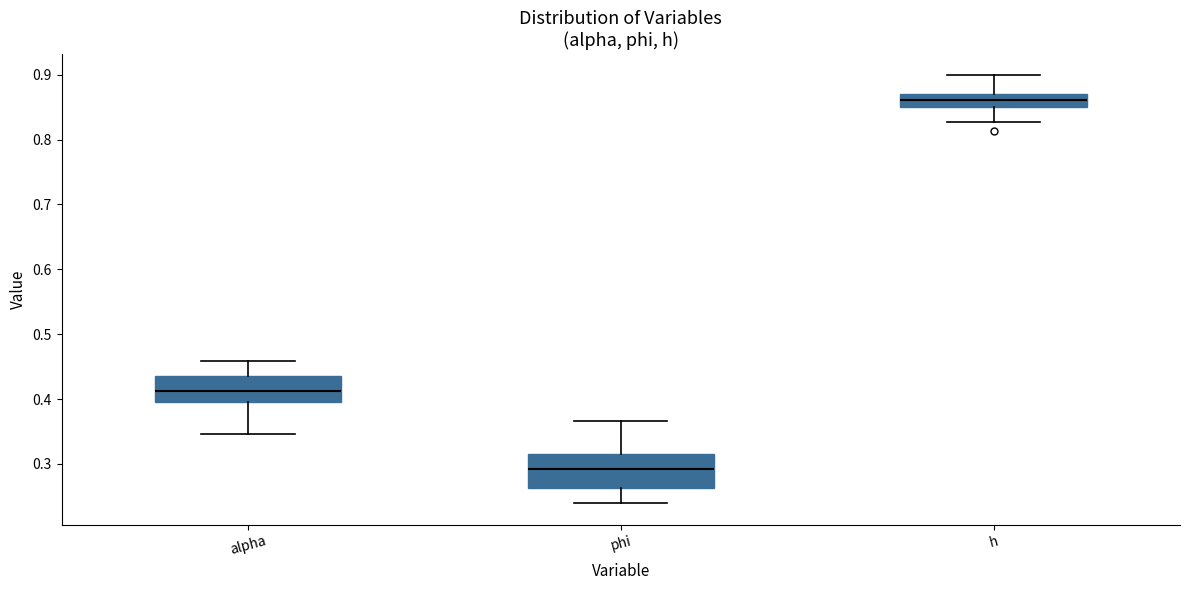

Reading left to right, transcribe this box plot: for each box, give where its median line is, the range the box spans, and where its two whiskers end, as read against the y-axis. The values are not printed on the chart, so give them approximately, as read against the axis.

alpha: median 0.41, box 0.40 to 0.44, whiskers 0.35 to 0.46
phi: median 0.29, box 0.26 to 0.32, whiskers 0.24 to 0.37
h: median 0.86, box 0.85 to 0.87, whiskers 0.83 to 0.90